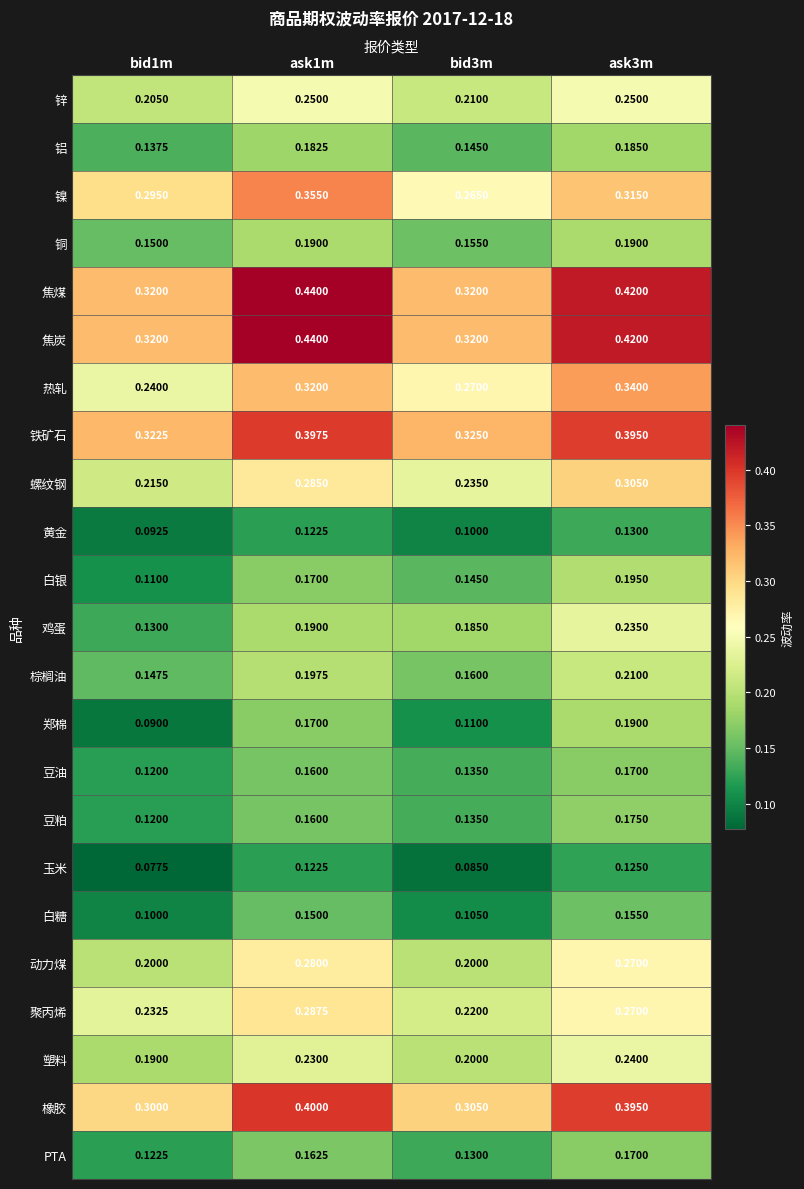

Count the number of categories in the chart.

4